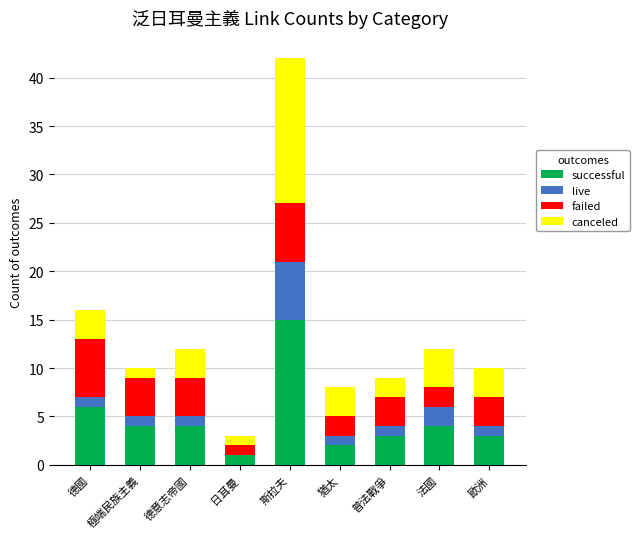

What is the total value across all series at 德意志帝國?

12